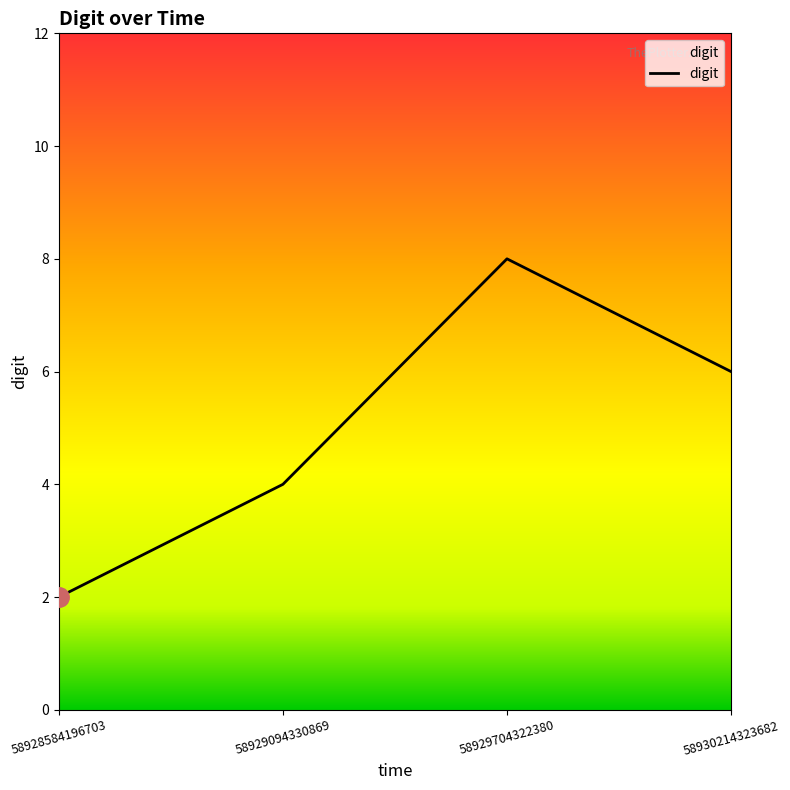

What is the sum of all values?

20